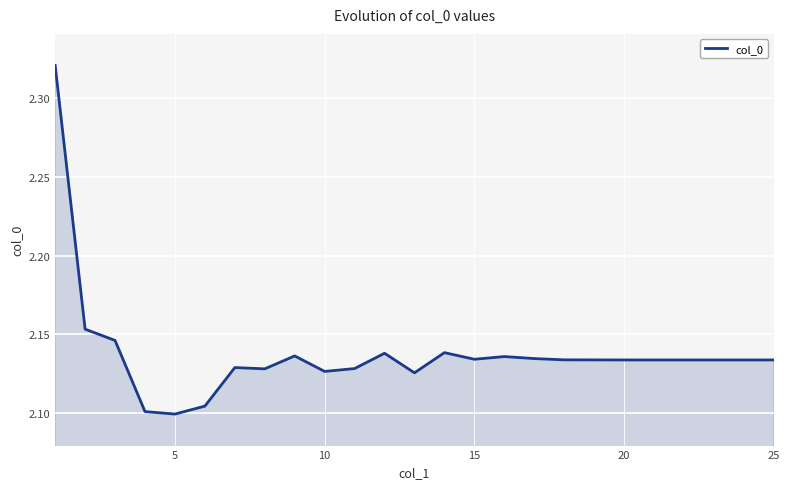

True or false: the data shows 0.4 at 10.

False